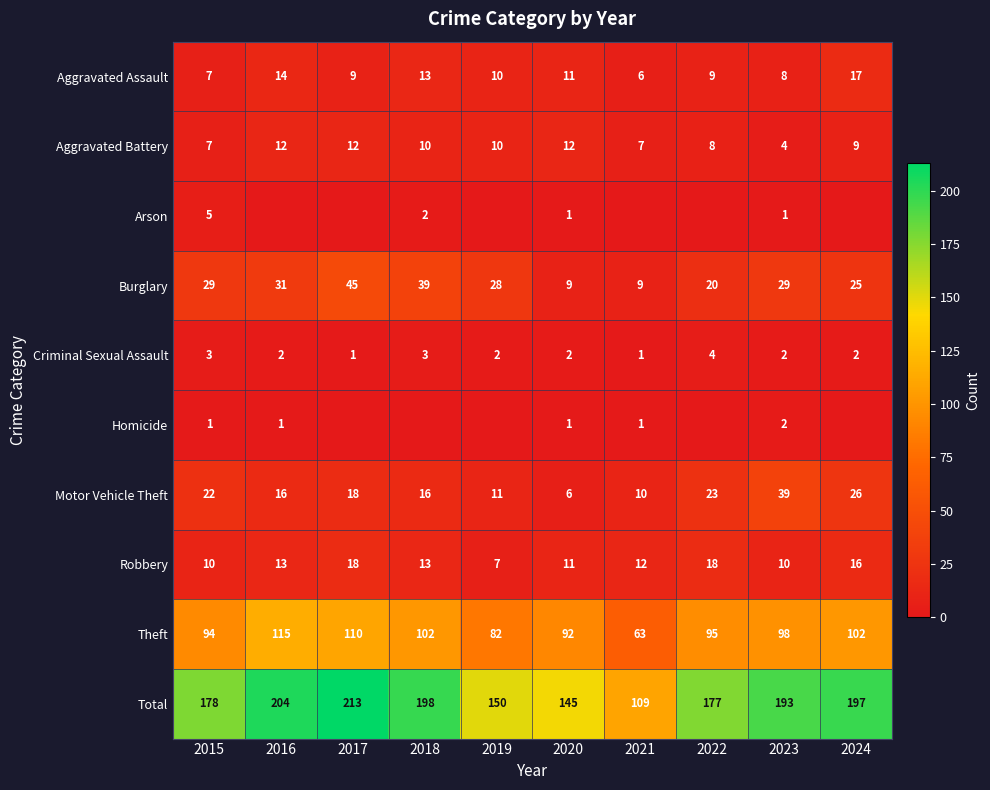

Is the value of Burglary at 2021 greater than the value of Homicide at 2023?

Yes